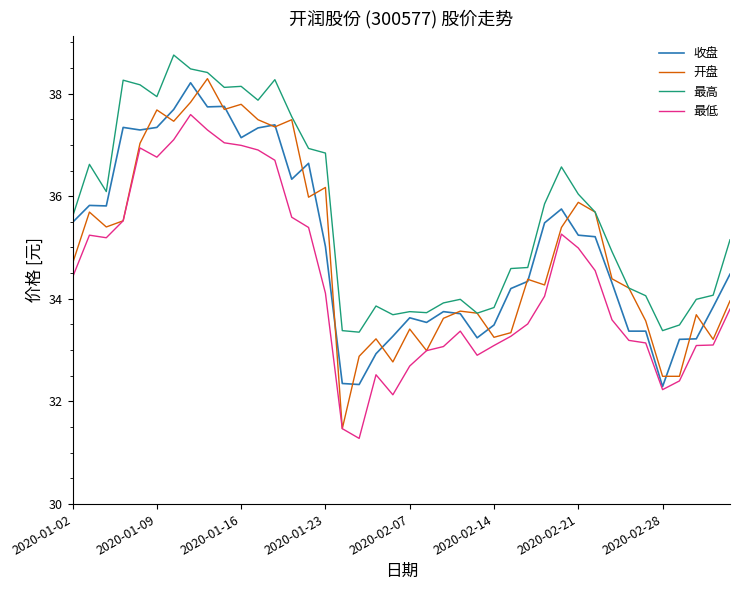

What is the lowest value of the 开盘 series?

31.5